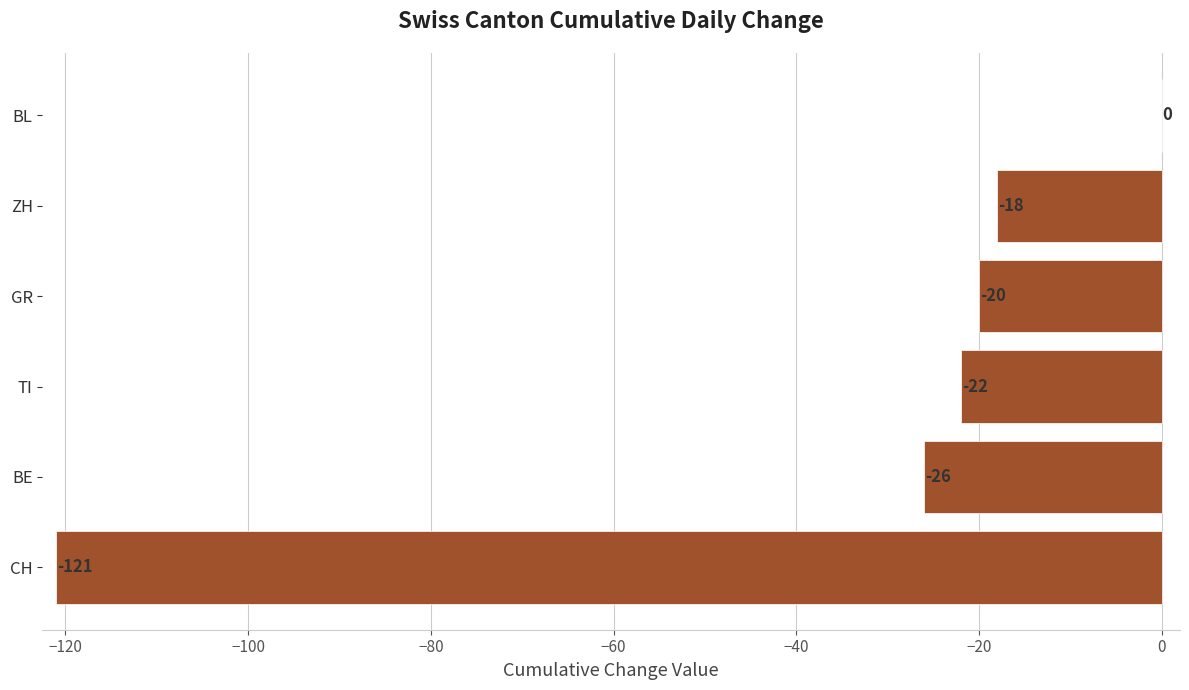

What is the sum of all values?

-207